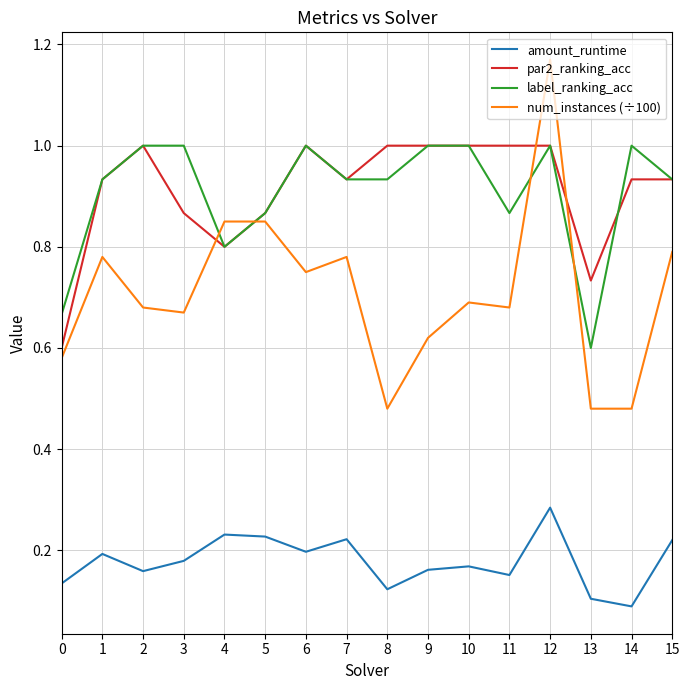

Which series has the largest range (max minus min)?

num_instances (÷100)